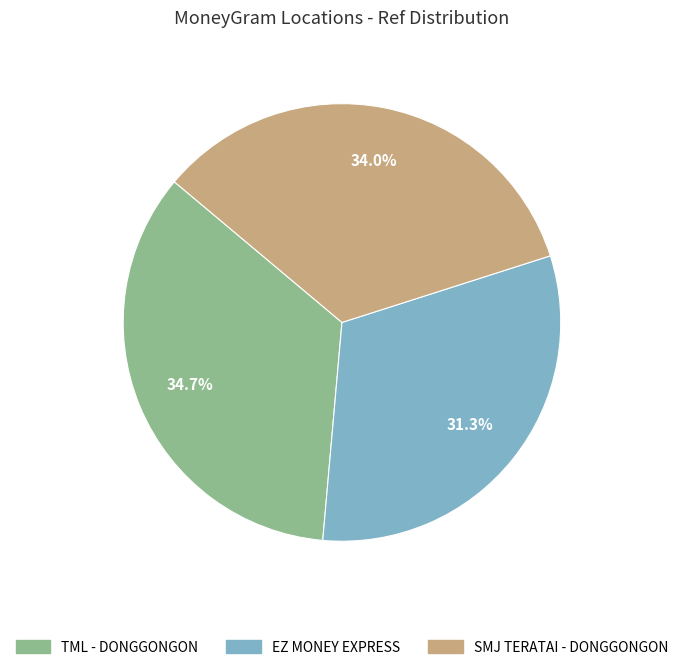

How many slices are in this pie chart?

3